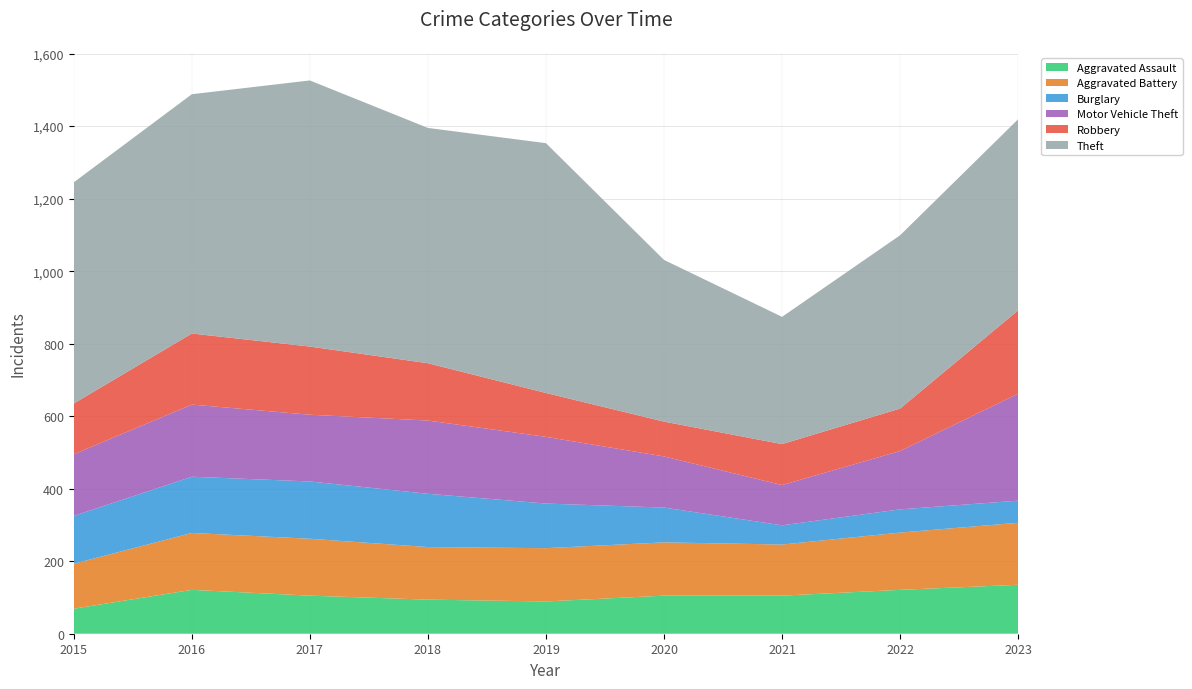

Reading left to right, what are all the values shown in this chart?

Aggravated Assault: 2015=69	2016=121	2017=105	2018=94	2019=89	2020=105	2021=105	2022=121	2023=135
Aggravated Battery: 2015=124	2016=157	2017=157	2018=145	2019=147	2020=147	2021=141	2022=158	2023=171
Burglary: 2015=132	2016=155	2017=158	2018=147	2019=123	2020=96	2021=53	2022=64	2023=61
Motor Vehicle Theft: 2015=170	2016=199	2017=184	2018=202	2019=184	2020=141	2021=111	2022=161	2023=295
Robbery: 2015=140	2016=196	2017=188	2018=158	2019=121	2020=96	2021=113	2022=117	2023=230
Theft: 2015=610	2016=660	2017=734	2018=649	2019=689	2020=446	2021=351	2022=478	2023=527